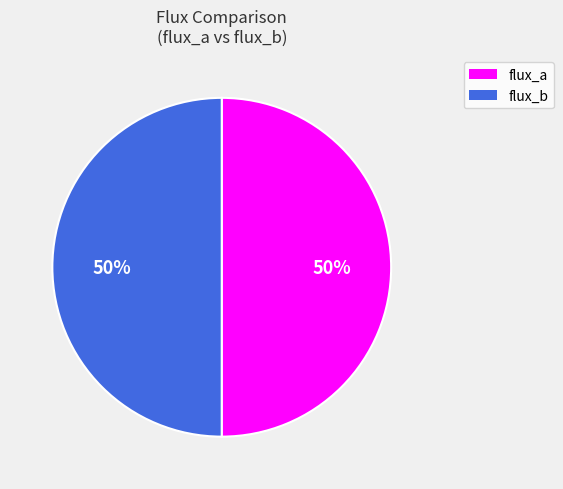

What is the ratio of the value at flux_b to the value at flux_a?

1.0